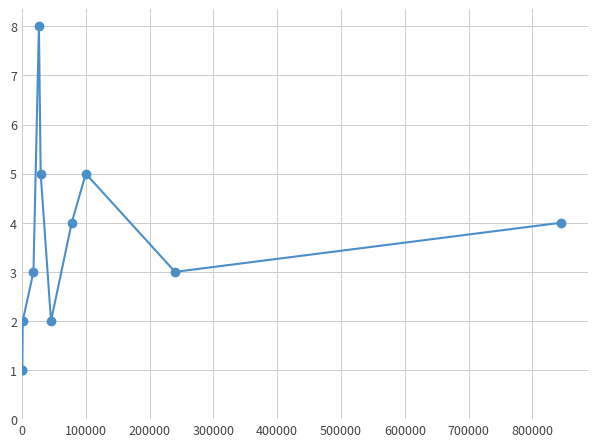

How many data points does each series have?

11